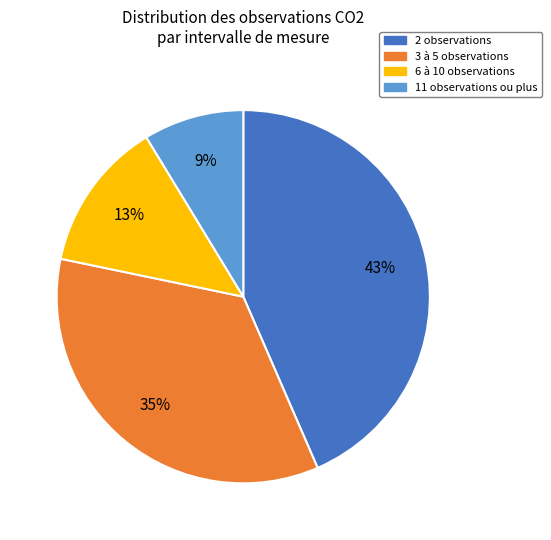

How many segments does this pie chart have?

4